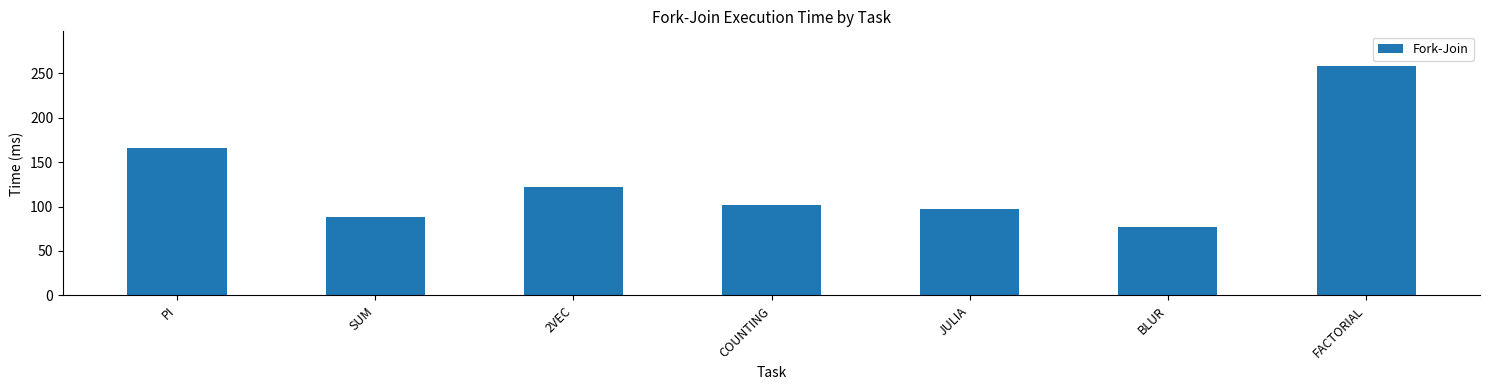

Between SUM and COUNTING, which is larger?

COUNTING